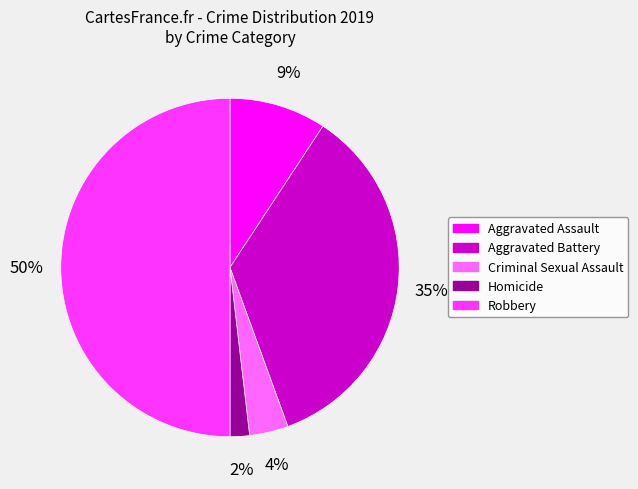

How many slices are in this pie chart?

5